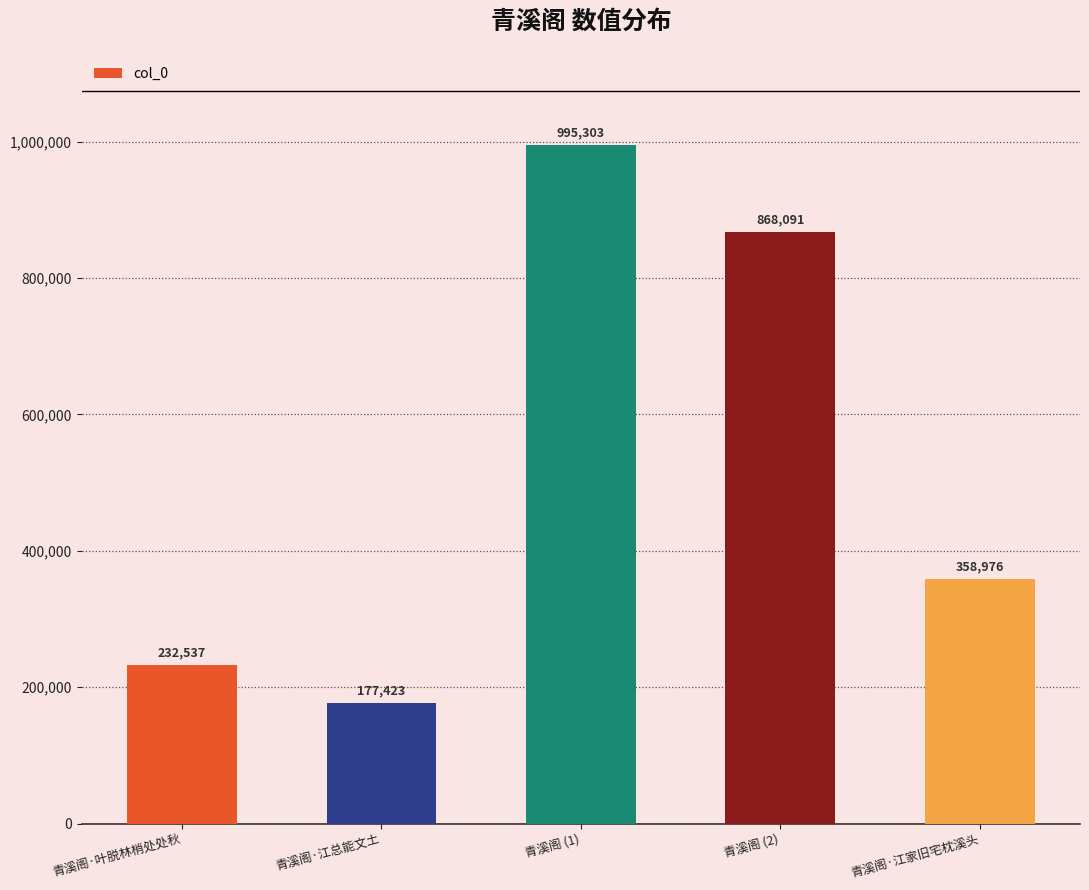

Rank the categories by value from highest to lowest.

青溪阁 (1), 青溪阁 (2), 青溪阁·江家旧宅枕溪头, 青溪阁·叶脱林梢处处秋, 青溪阁·江总能文土